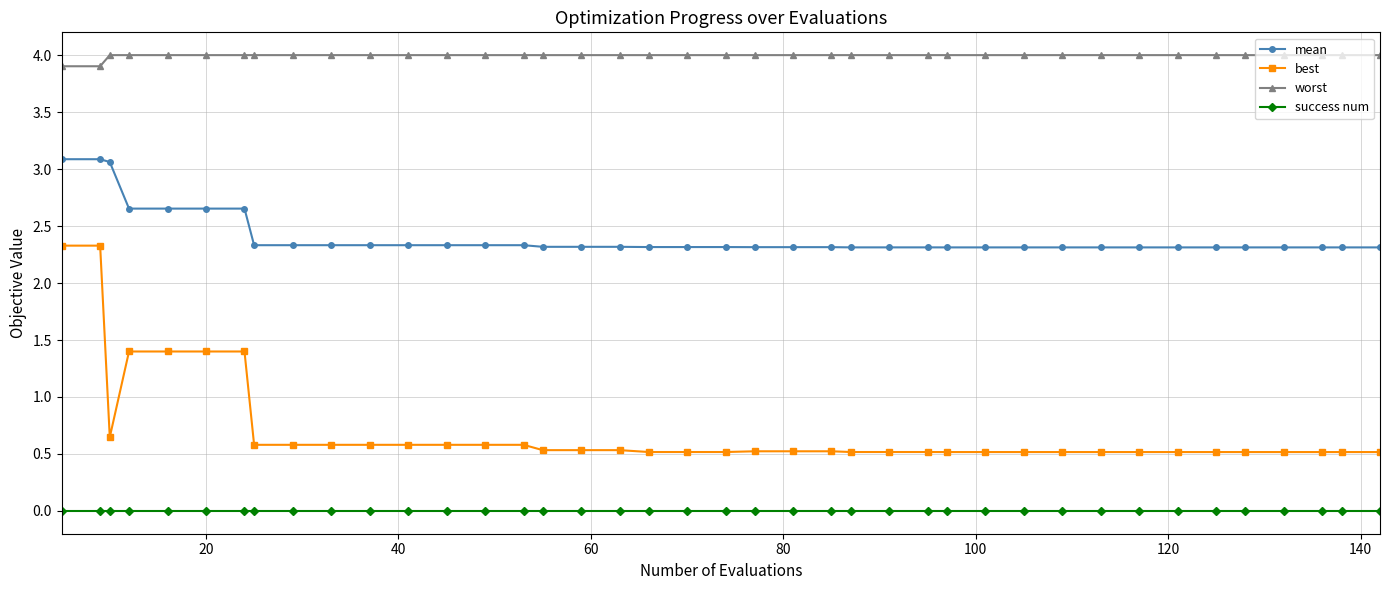

Which series has the widest spread of values?

best